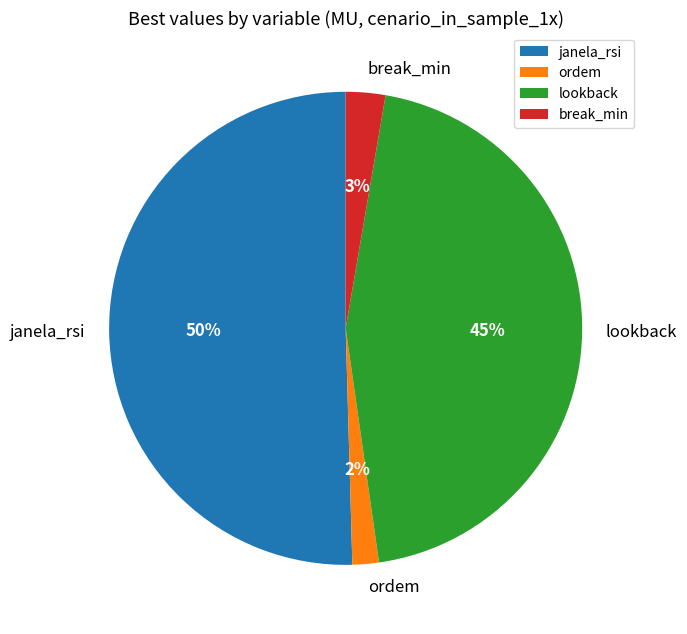

Which has a higher value, janela_rsi or break_min?

janela_rsi